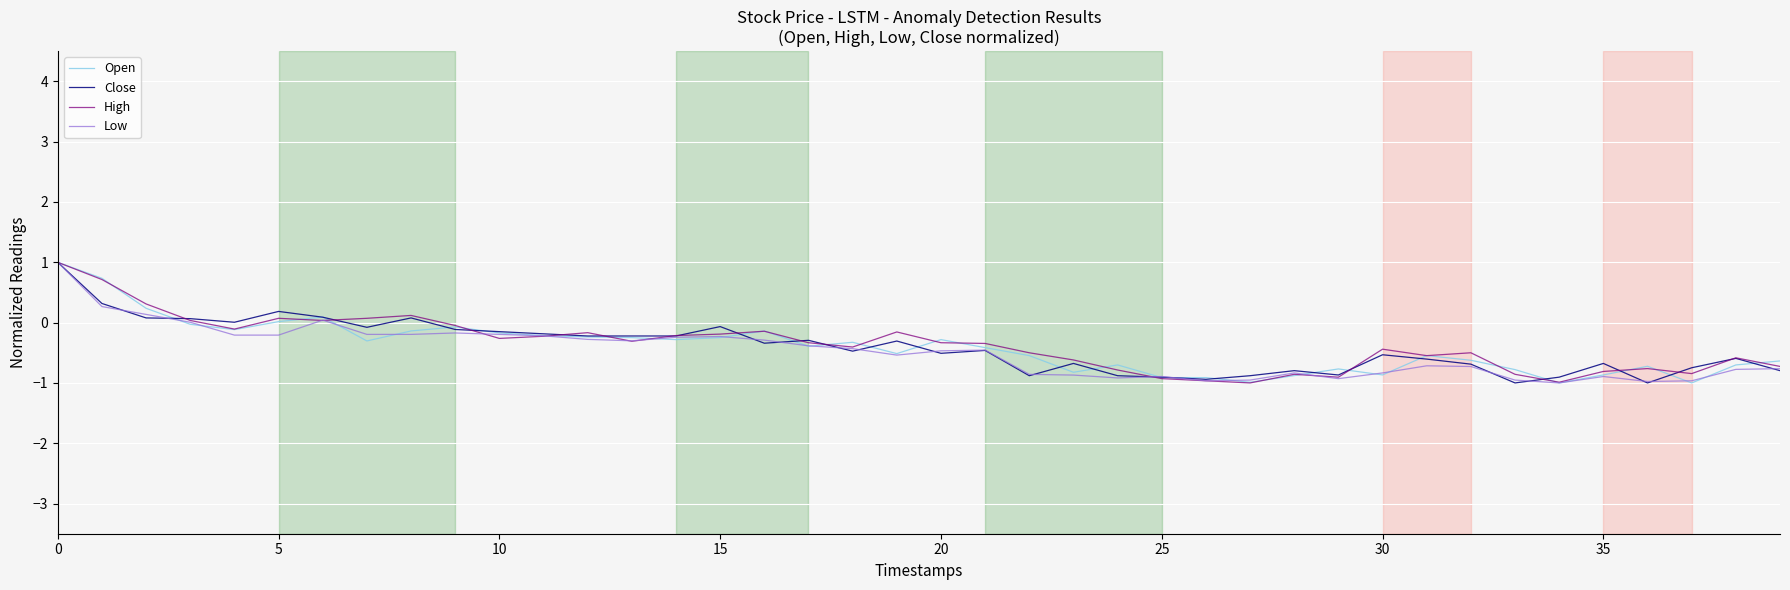

What is the greatest value displayed?

1.0